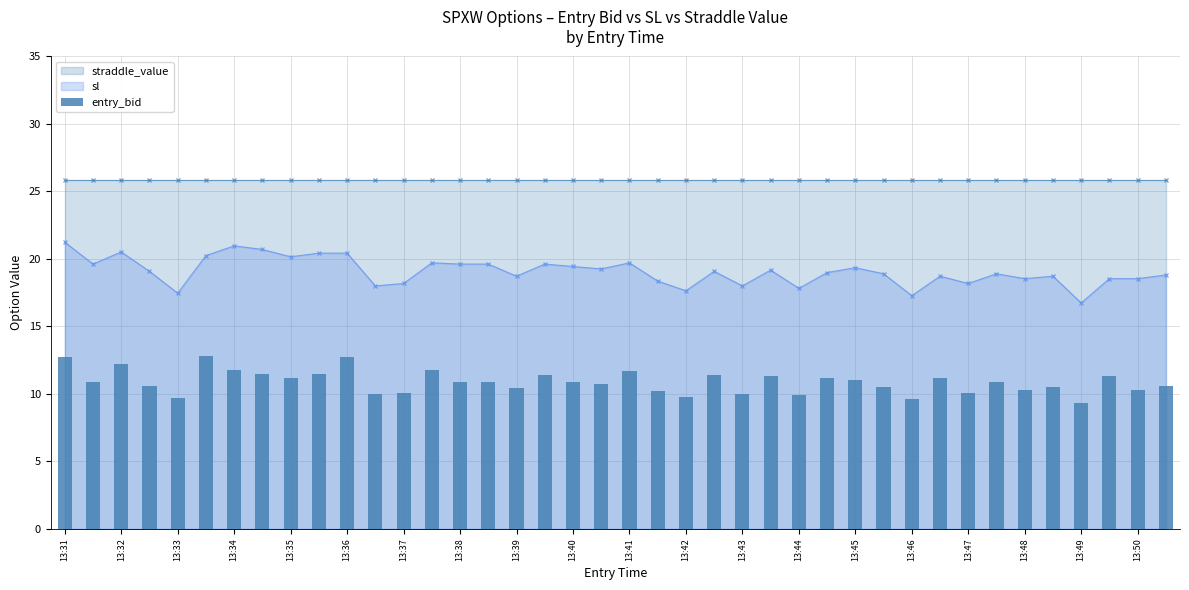

Count the number of values greater than 10.

33